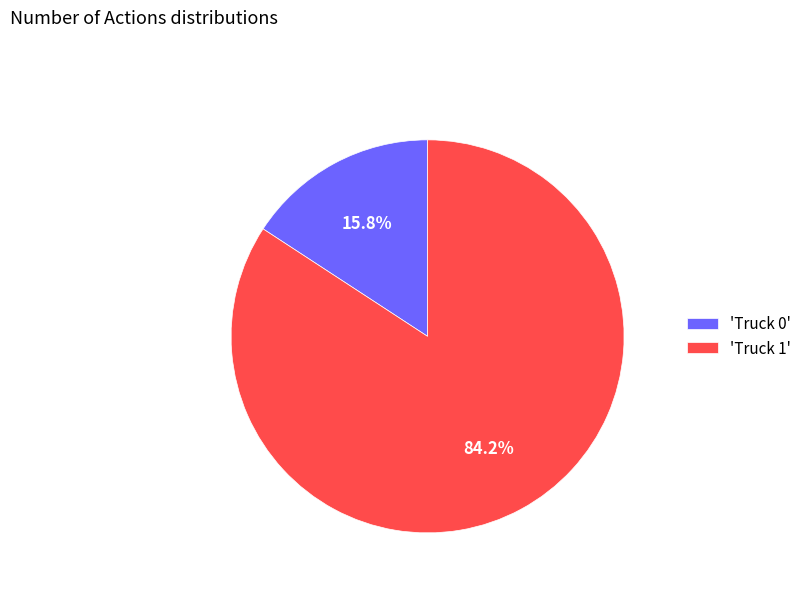

How many slices are in this pie chart?

2